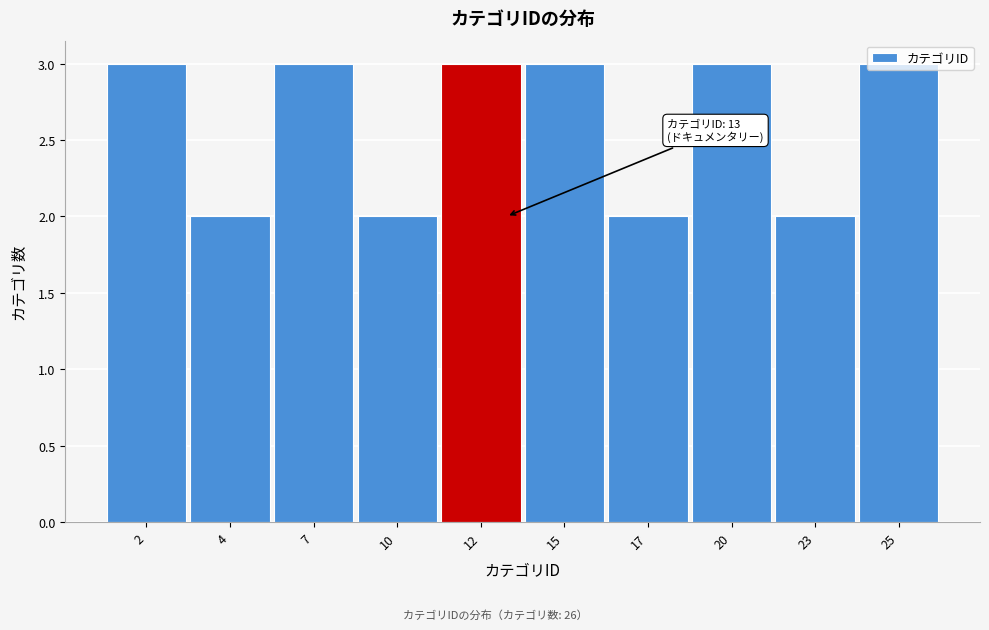

What is the value of the 7th bar from the left?

2